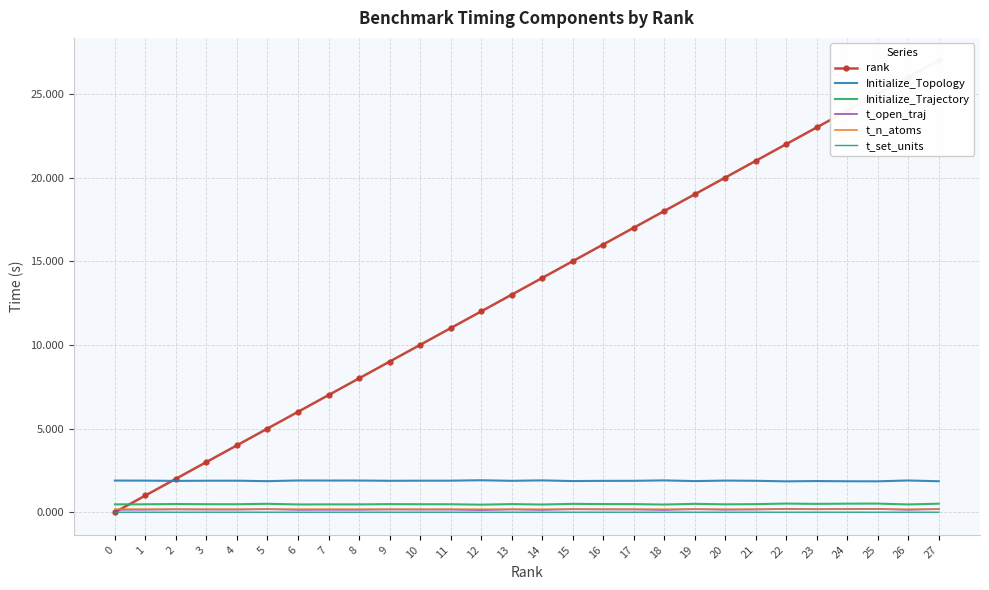

What is the difference between the maximum and minimum values in the Initialize_Topology series?

0.1